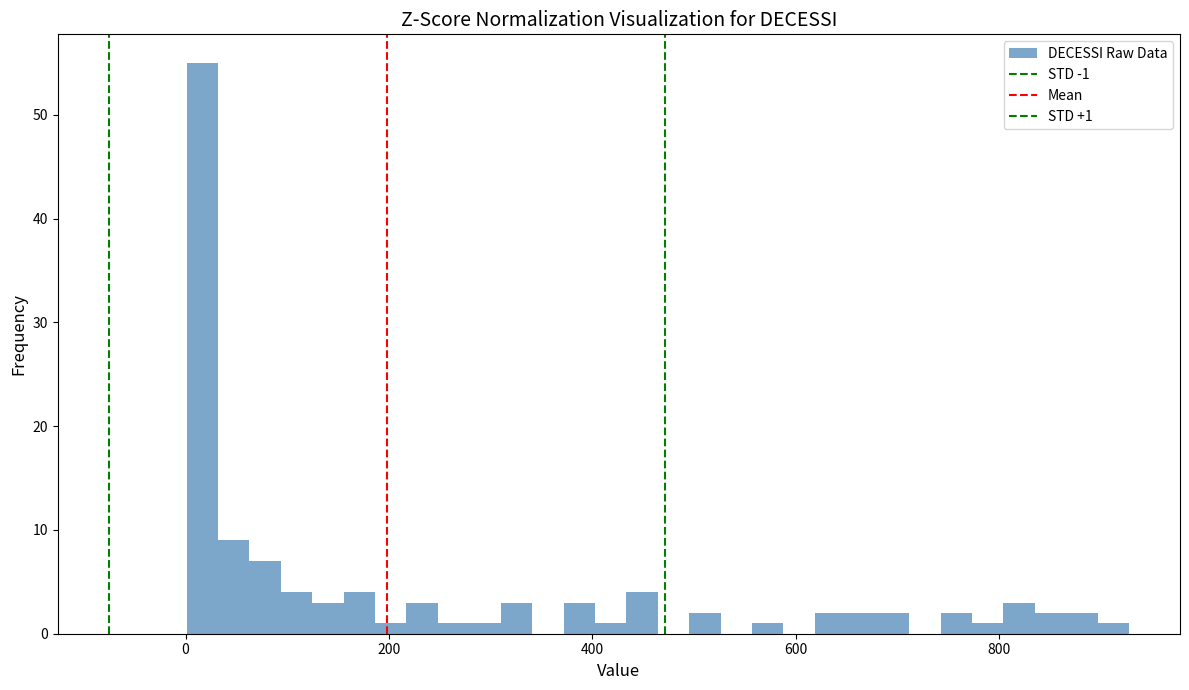

Read against the x-axis, roughly where is the centre of the tallest bar?

20